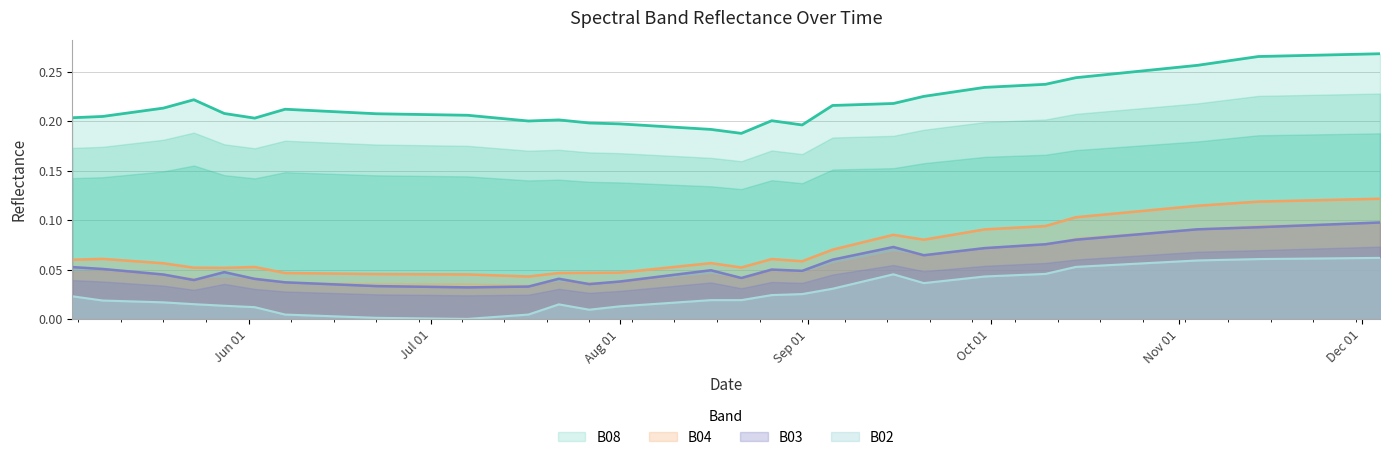

What is the label of the 13th point from the right?

2021-10-05